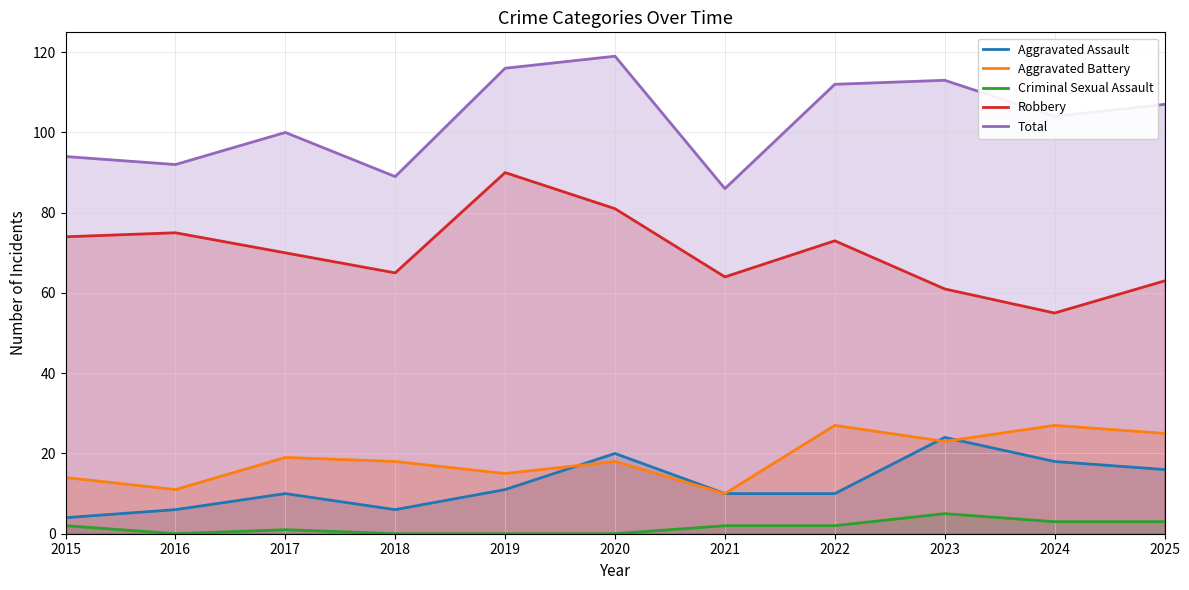

True or false: Robbery and Criminal Sexual Assault cross at least once.

False